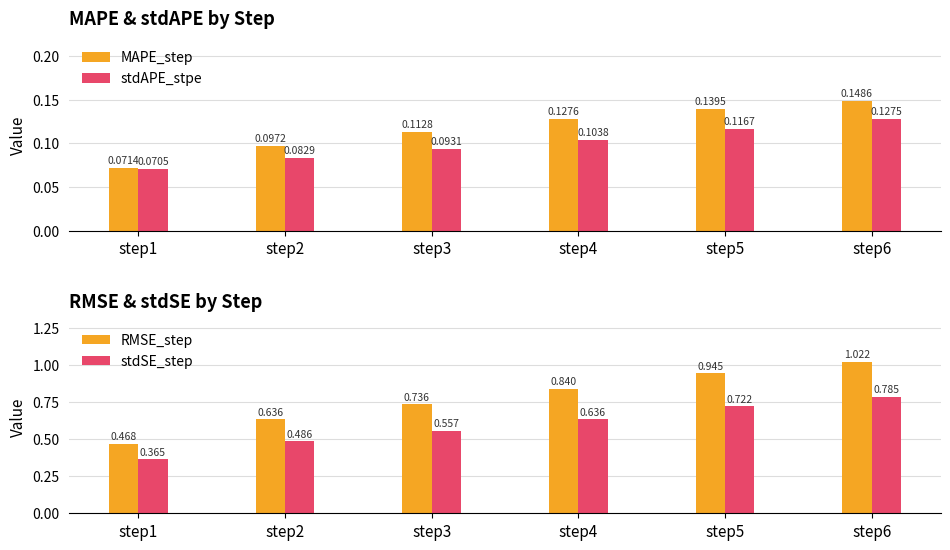

List the labels in order of RMSE_step value, largest first.

step6, step5, step4, step3, step2, step1